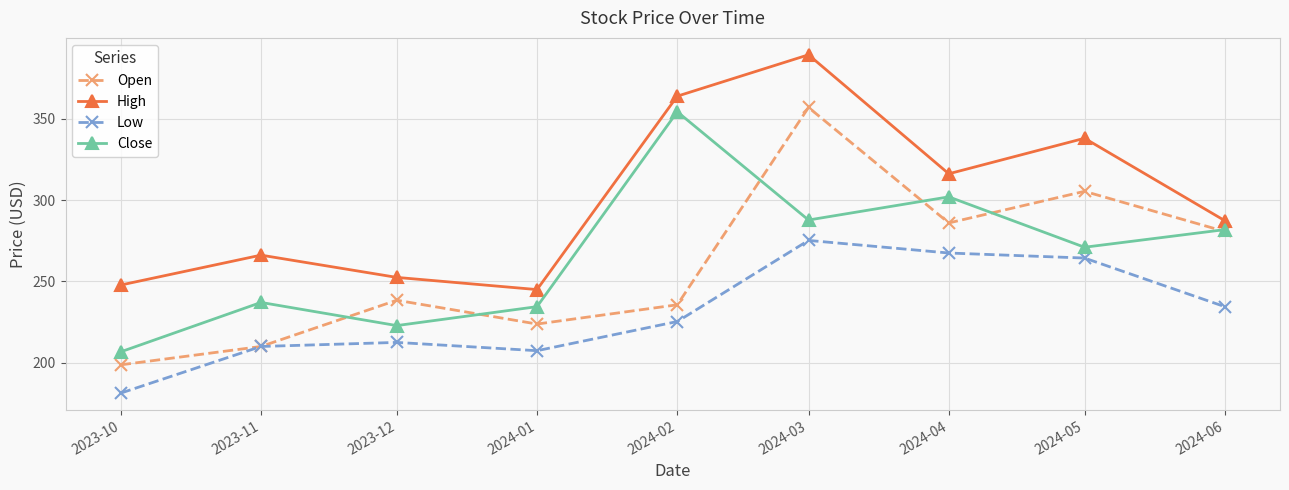

What is the label of the 4th point from the right?

2024-03